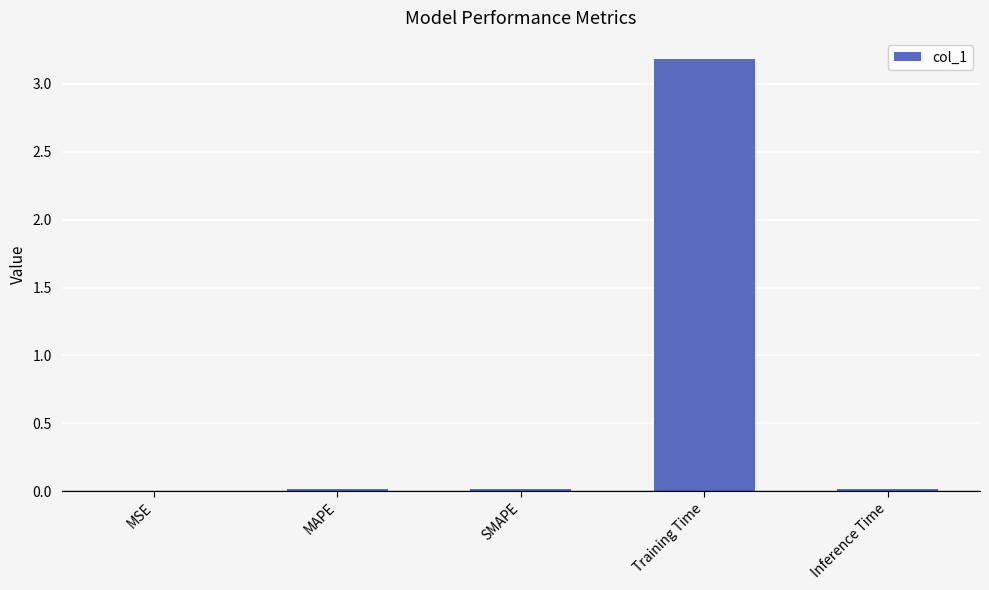

The value at MAPE is 0.0. True or false?

True